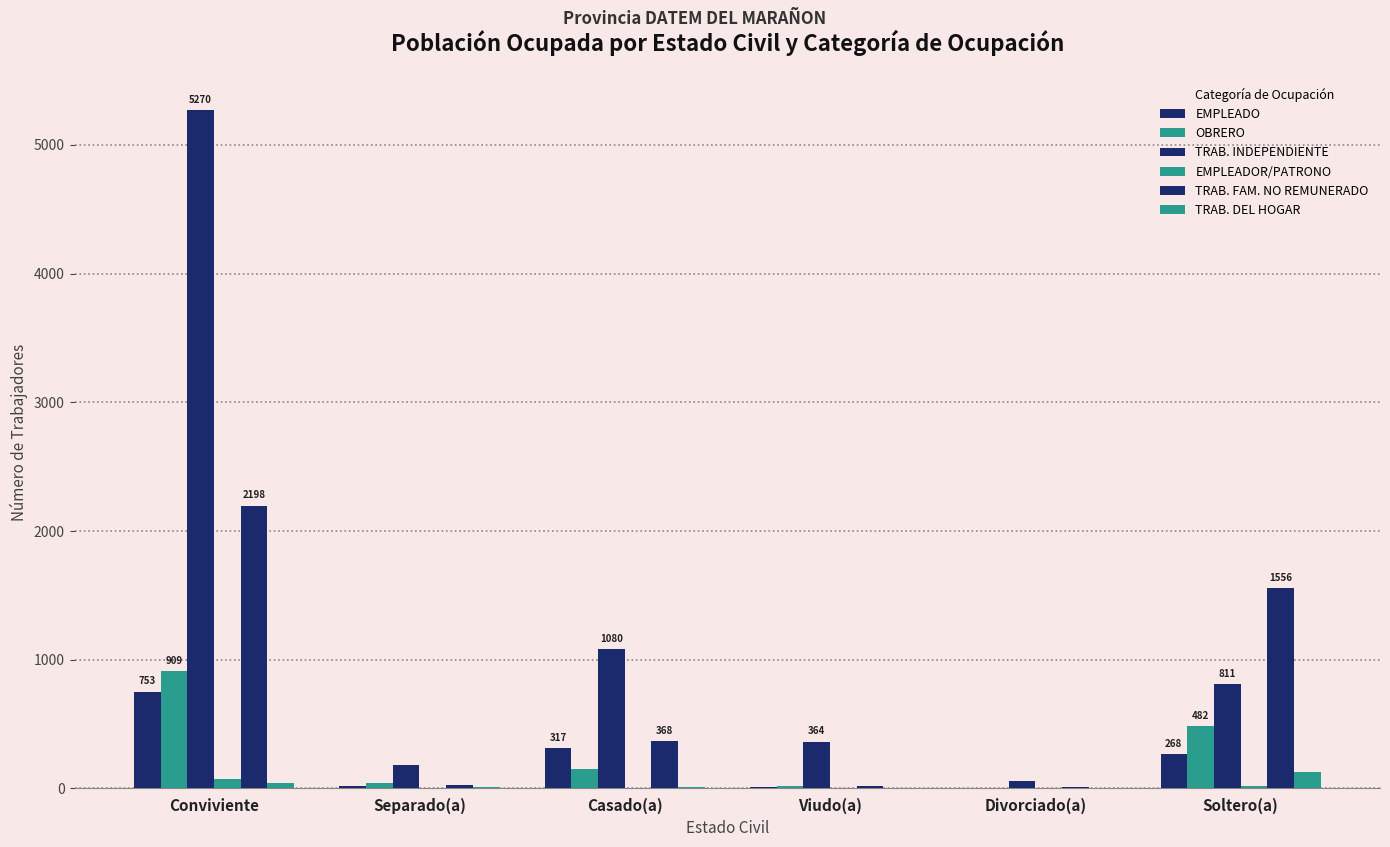

How many groups of bars are there?

6